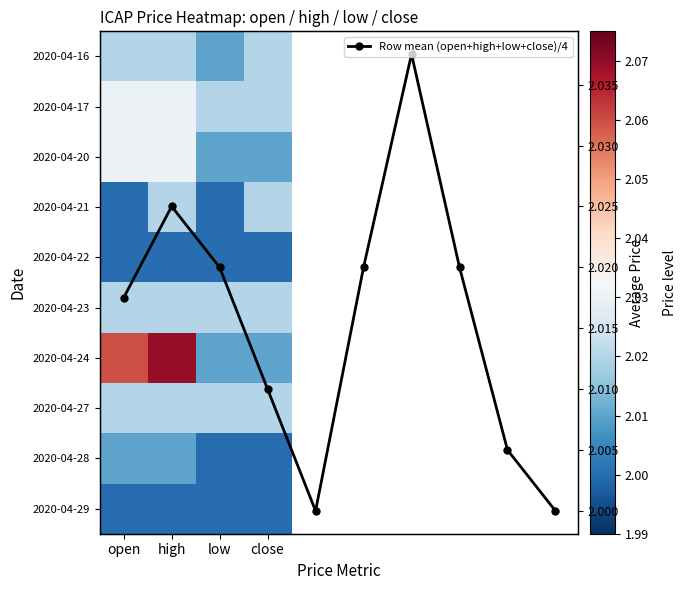

Which category has the highest value in the 2020-04-17 series?

open